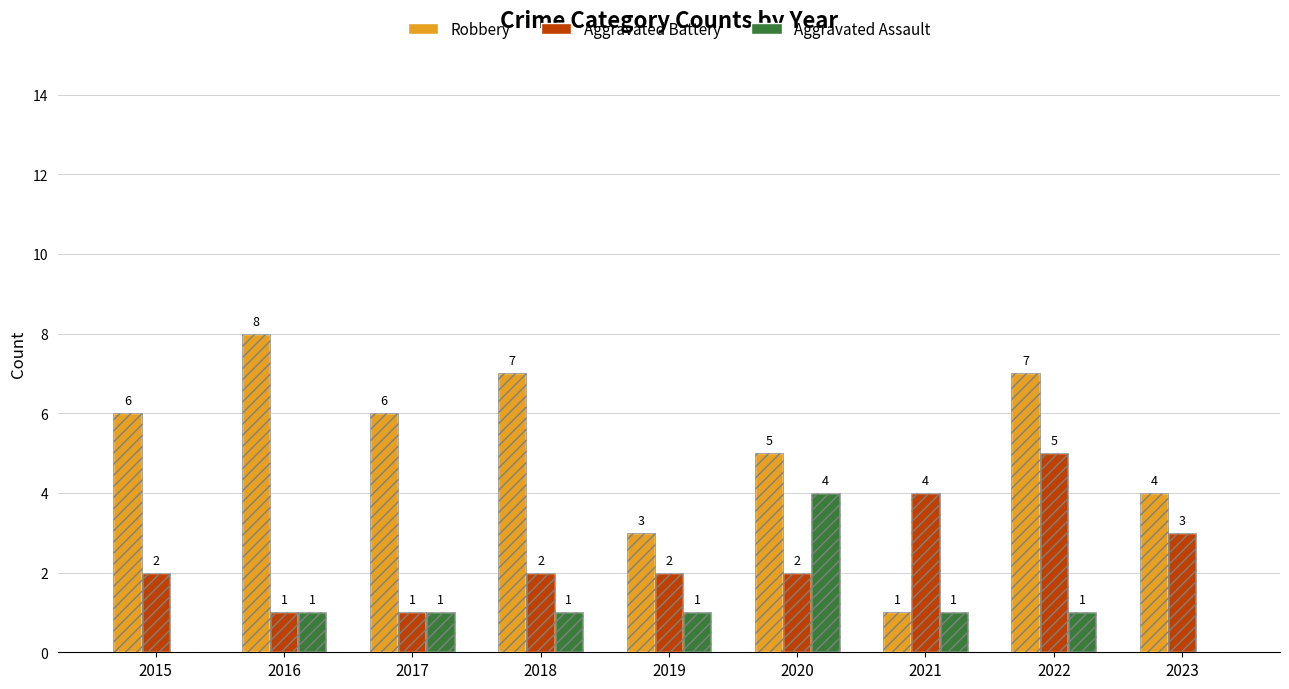

At which label does Robbery first exceed 6?

2016